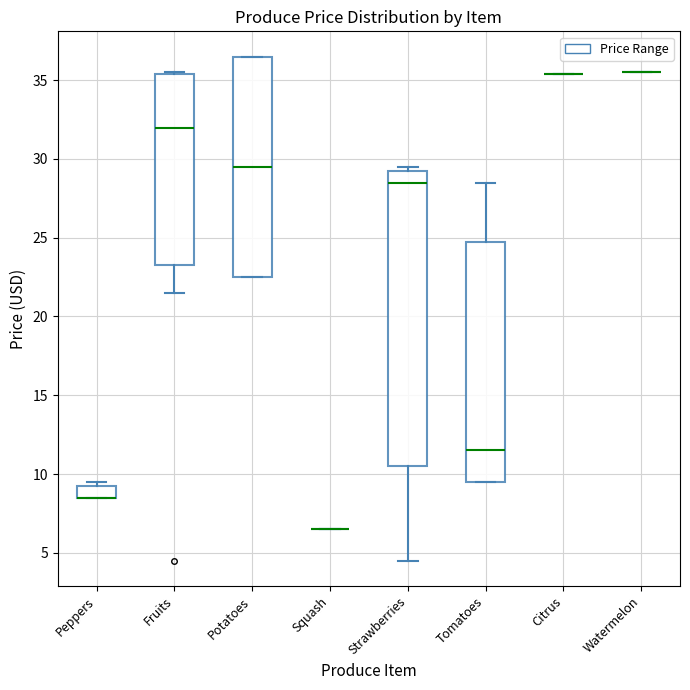

Reading left to right, transcribe this box plot: for each box, give where its median line is, the range the box spans, and where its two whiskers end, as read against the y-axis. The values are not printed on the chart, so give them approximately, as read against the axis.

Peppers: median 8.5 (drawn on the box's lower edge), box 8.5 to 9.5, whiskers 8.5 to 9.5 (just above the box's upper edge)
Fruits: median 32.0, box 23.5 to 35.5, whiskers 21.5 to 35.5
Potatoes: median 29.5, box 22.5 to 36.5, whiskers 22.5 to 36.5
Squash: box collapsed to a line at 6.5, whiskers 6.5 to 6.5
Strawberries: median 28.5, box 10.5 to 29.5, whiskers 4.5 to 29.5 (just above the box's upper edge)
Tomatoes: median 11.5, box 9.5 to 25.0, whiskers 9.5 to 28.5
Citrus: box collapsed to a line at 35.5, whiskers 35.5 to 35.5
Watermelon: box collapsed to a line at 35.5, whiskers 35.5 to 35.5